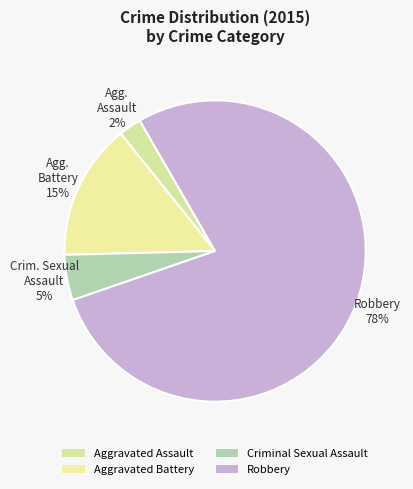

To the nearest percent, what percentage of the pie is Aggravated Assault?

2%